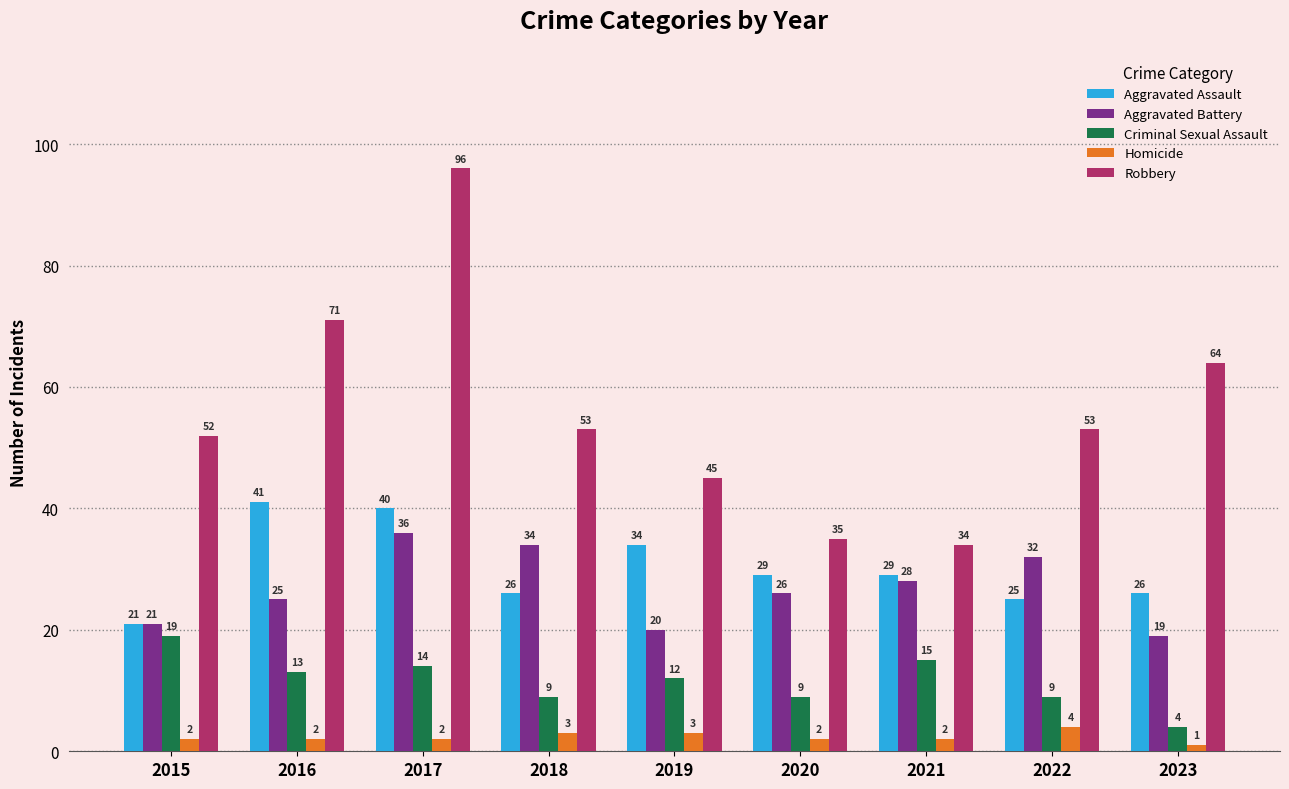

How many Homicide values are between 2 and 3?

7